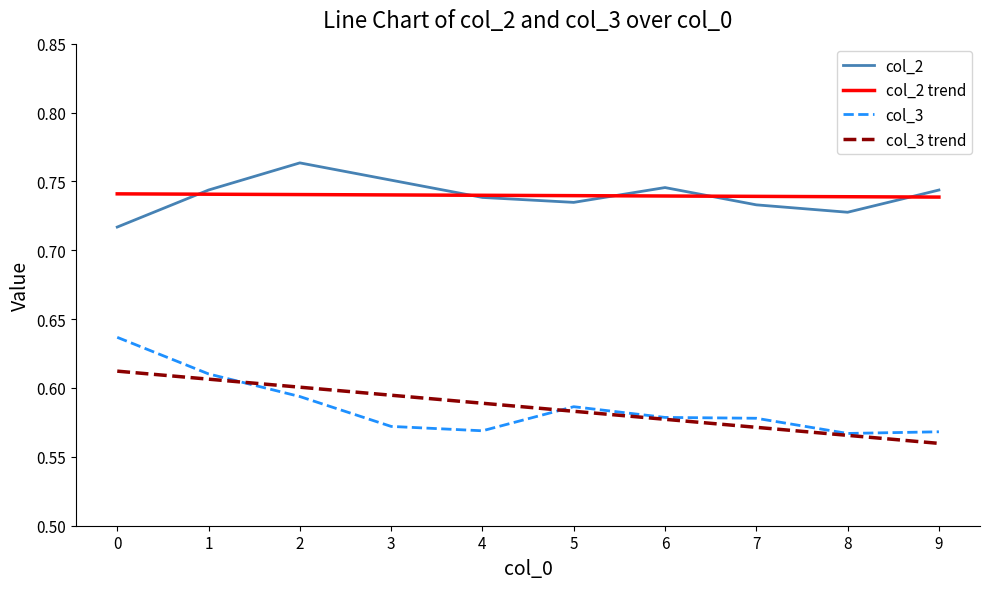

At which label does col_2 reach its peak?

2